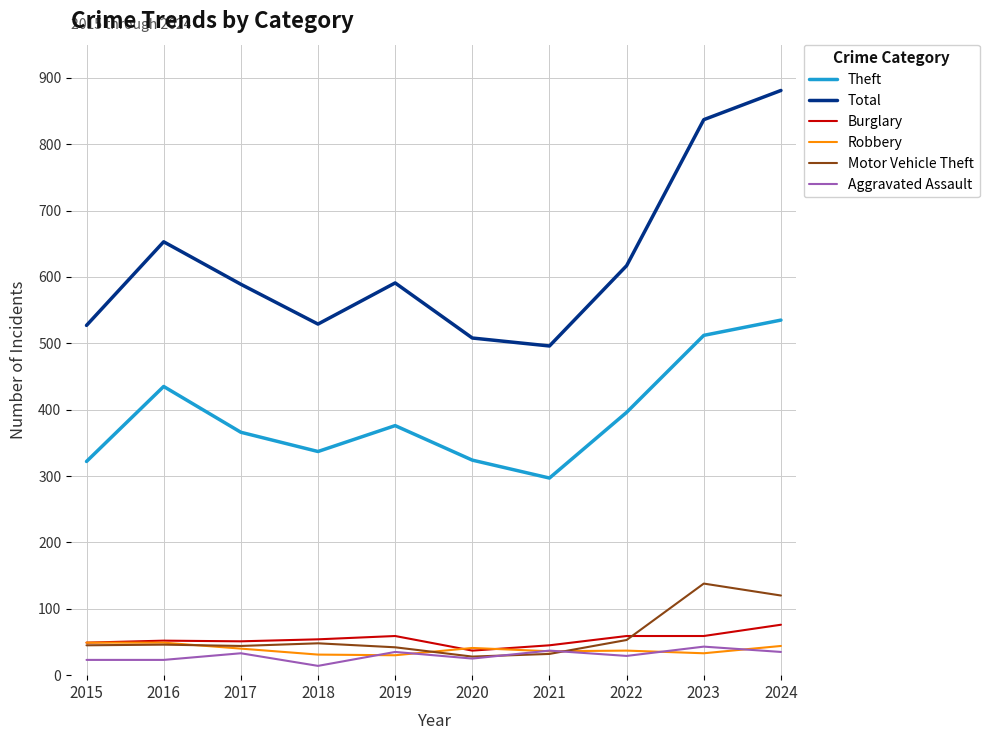

What is the average value of the Robbery series?

39